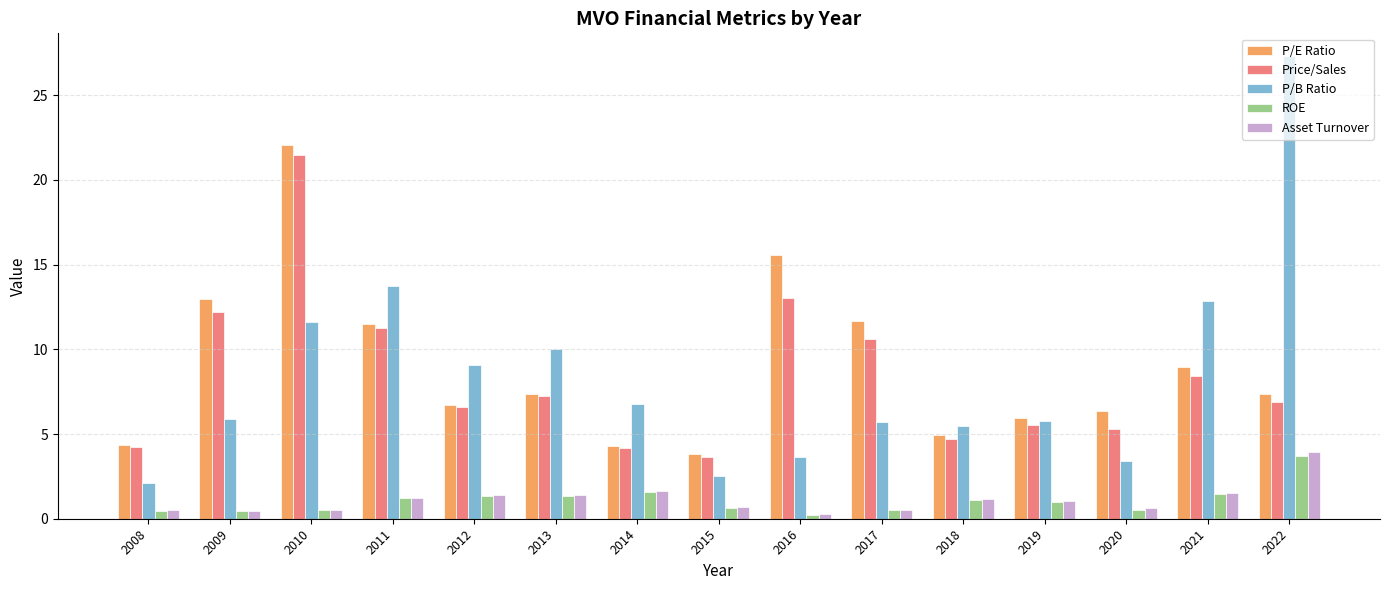

What is the total value across all series at 2022?

49.2